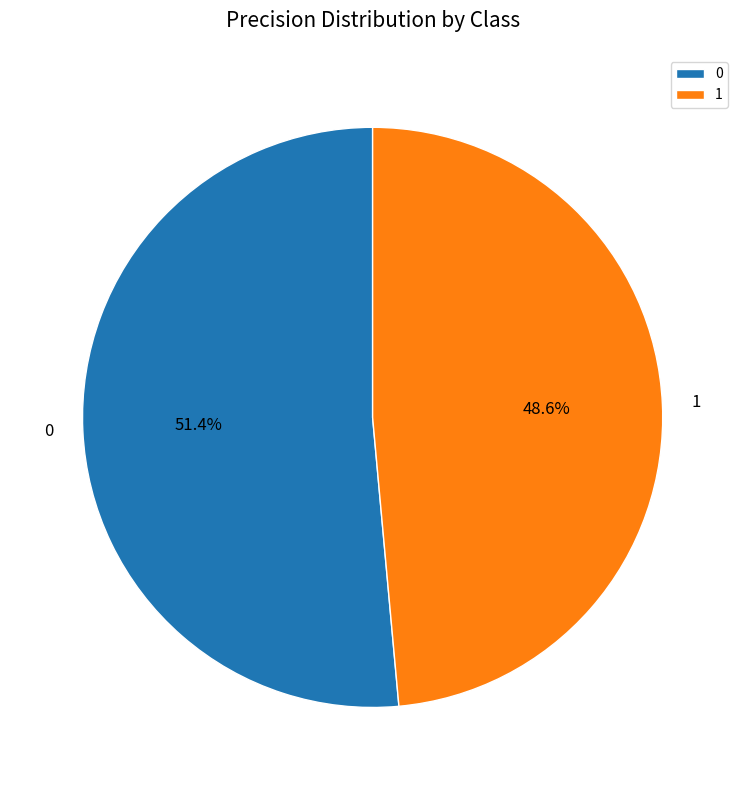

What portion of the pie excludes 0?

48.6%